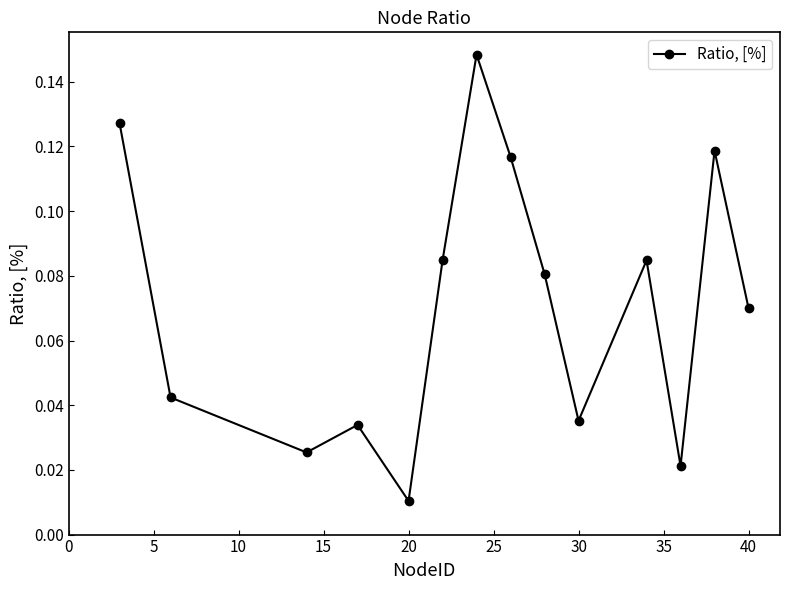

How many interior local valleys (lower than both neighbors) does the data have?

4